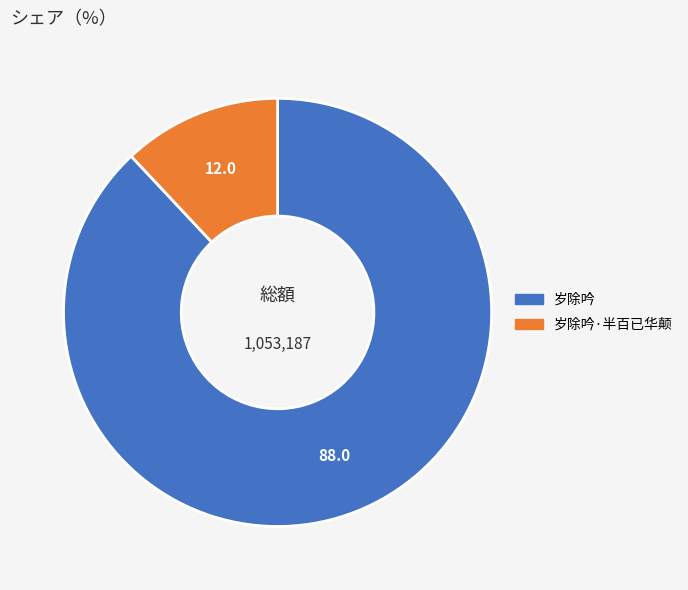

Is there a majority slice in this chart?

Yes